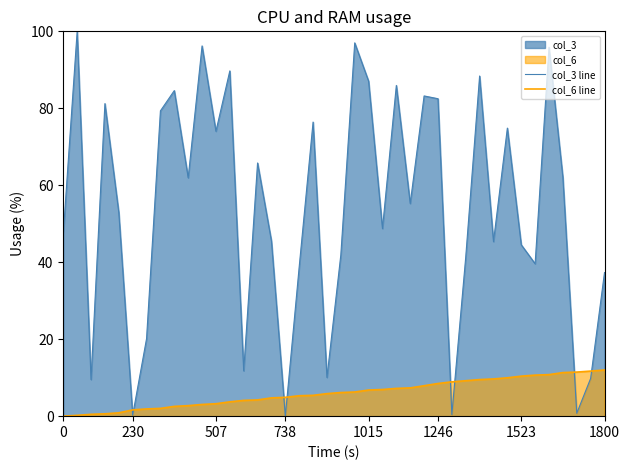

Rank the series by their average value, from highest to lowest.

col_3 line, col_6 line